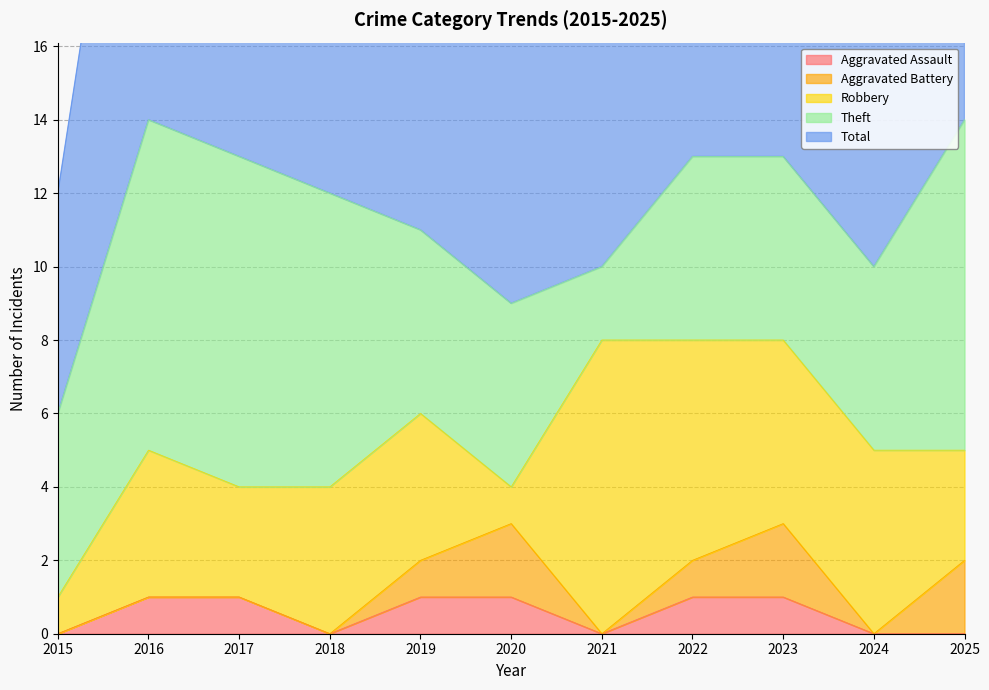

Is it true that Theft equals 9 at 2016?

True